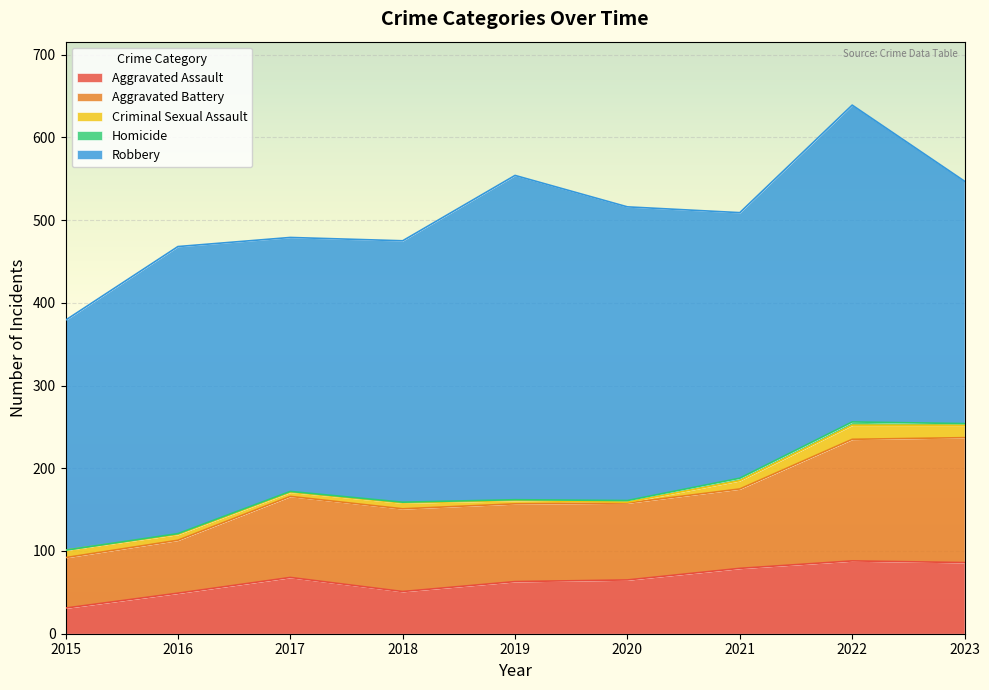

Where do Homicide and Criminal Sexual Assault first cross each other?

2019 and 2020